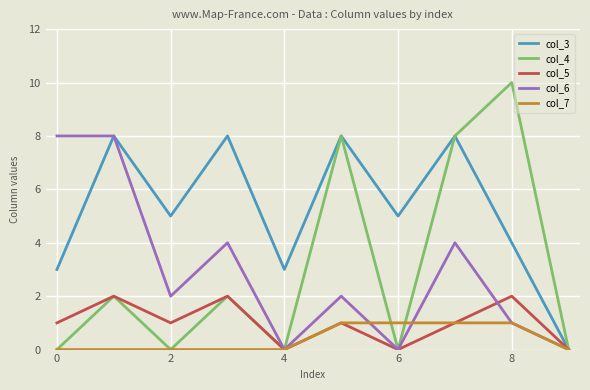

At how many categories does at least one series exceed 2?

9